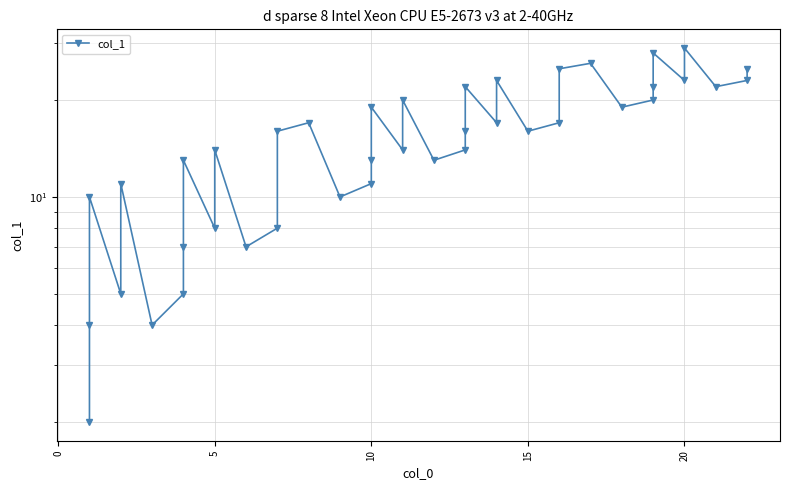

What is the label of the 10th point from the left?

5